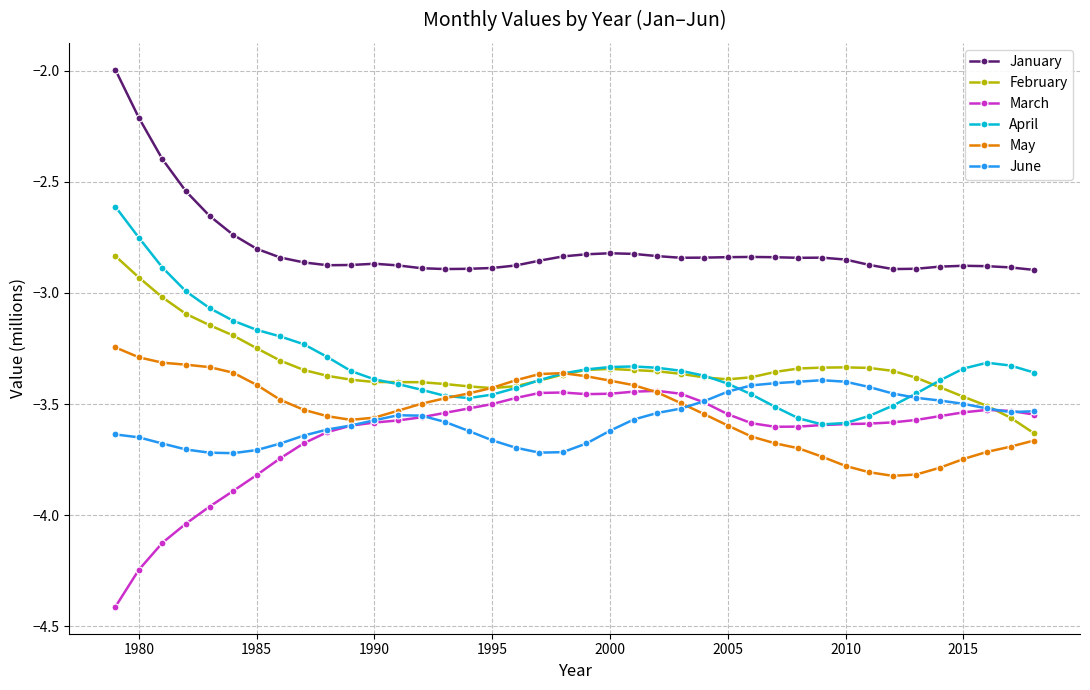

What is the value of the January point at the 1st from the left?

-2.0